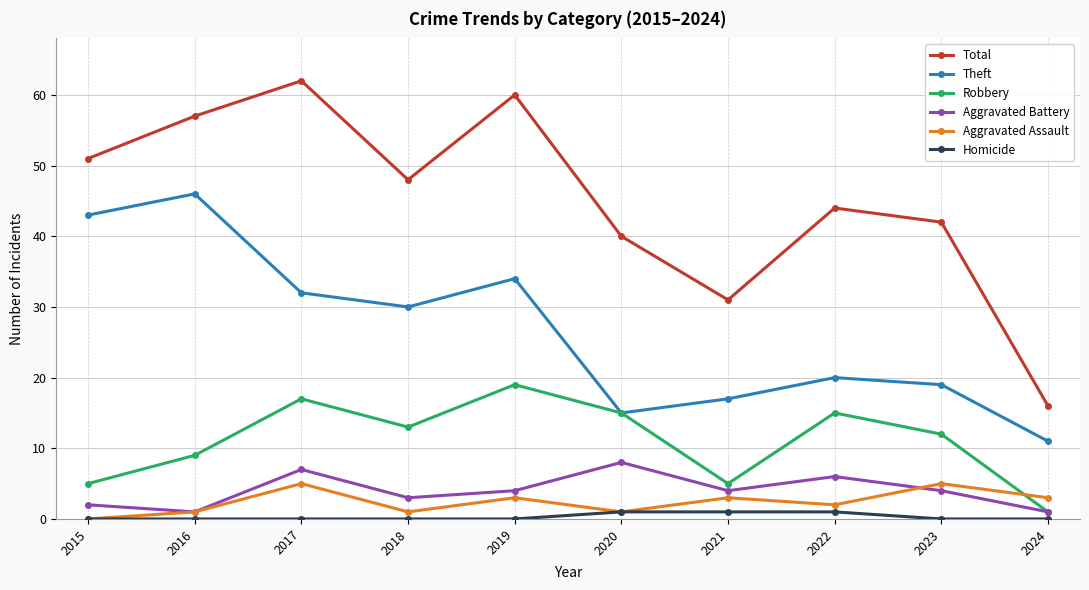

True or false: Aggravated Battery has more than 0 interior local peaks.

True